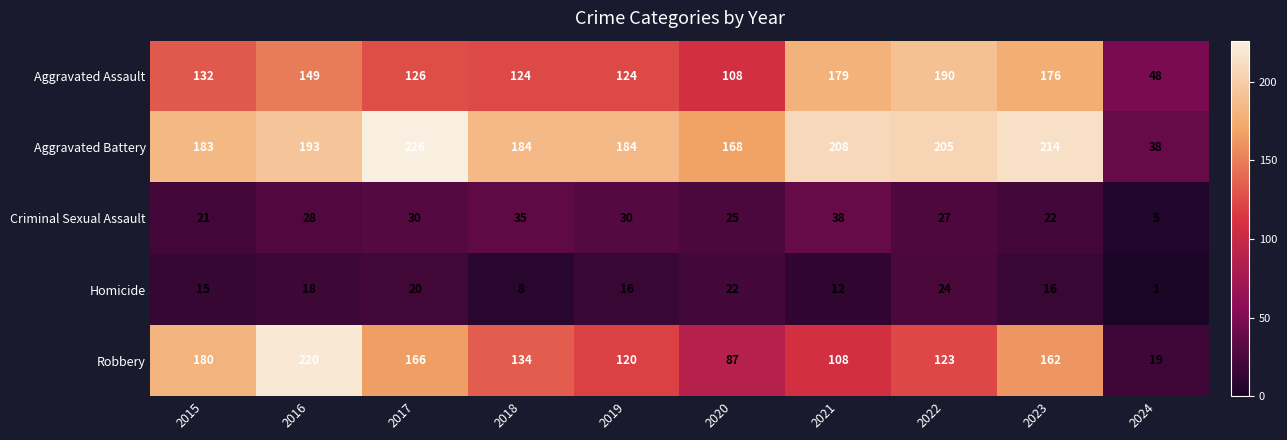

At which label does Robbery first exceed 134?

2015